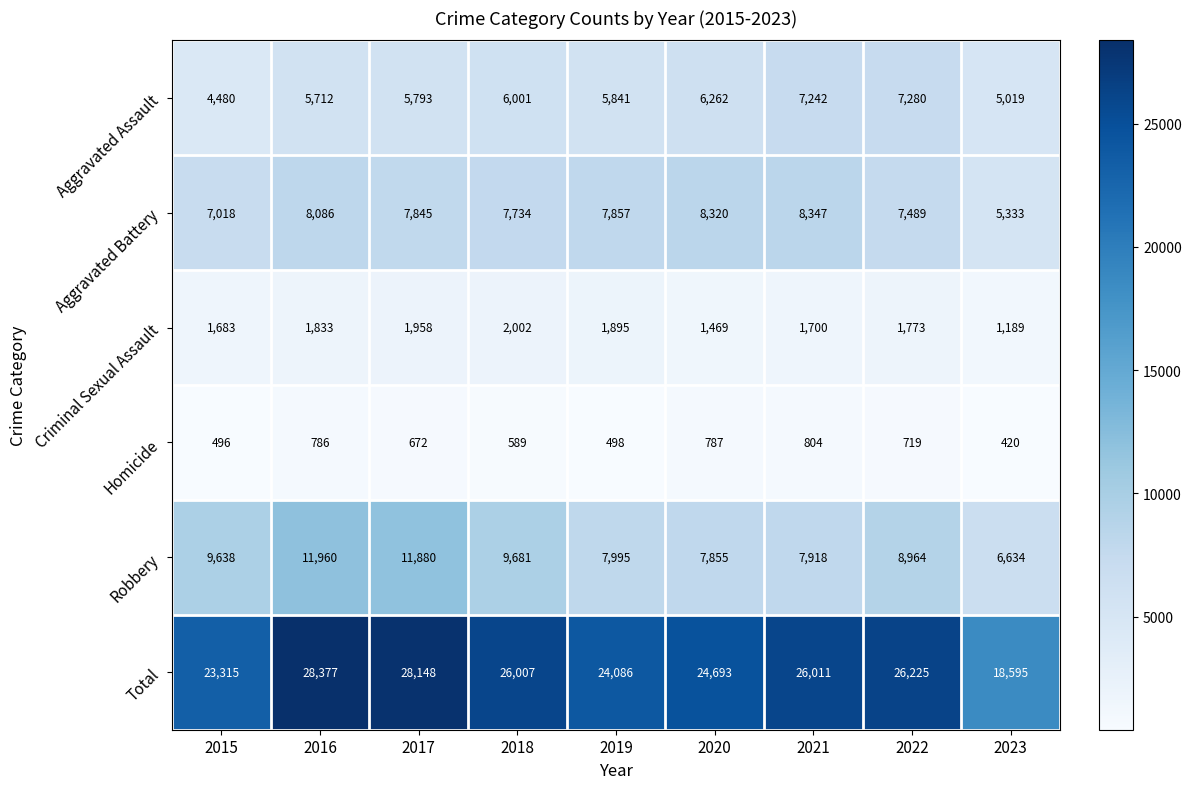

Count the number of data series in this chart.

6